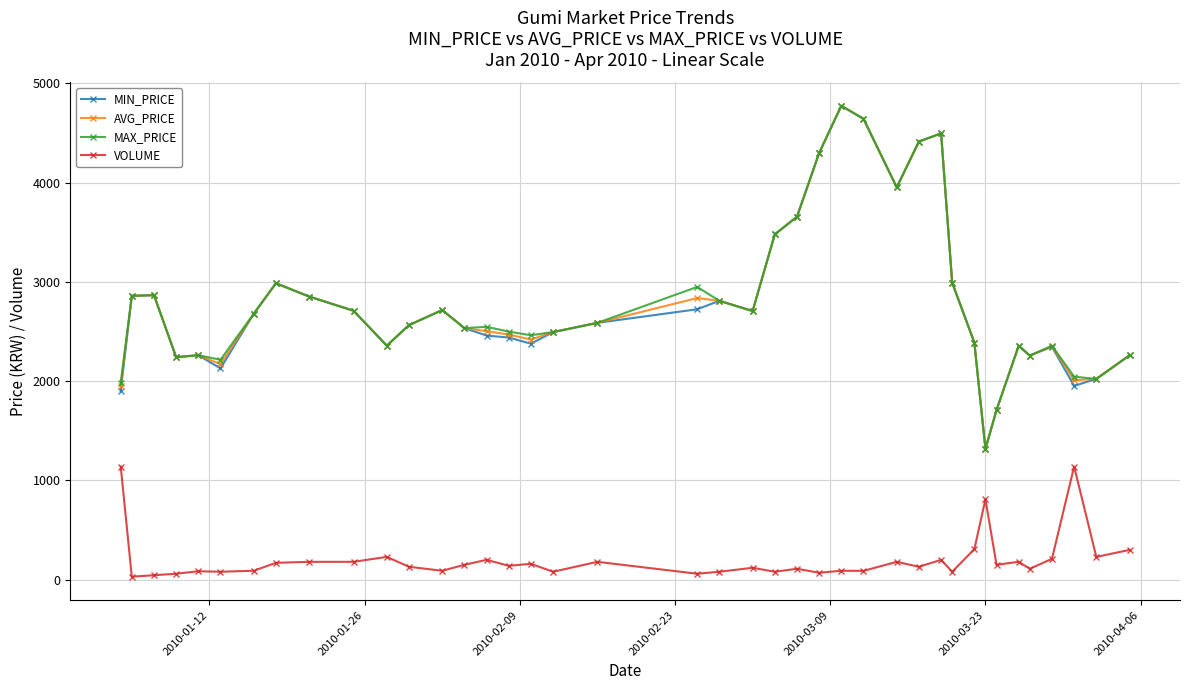

True or false: VOLUME and MAX_PRICE intersect in this chart.

False